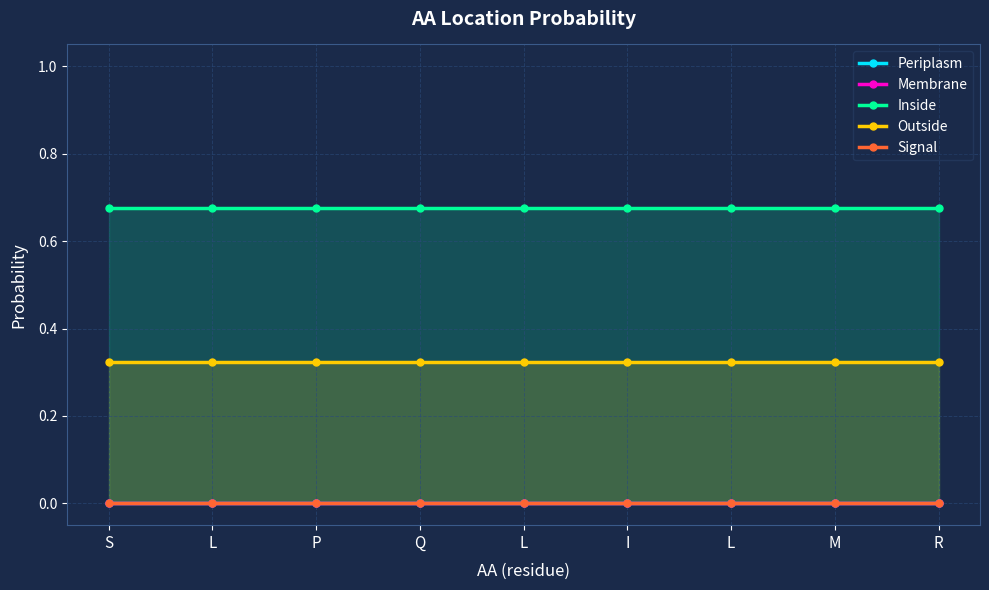

Reading left to right, list all the values displayed in this chart.

Periplasm: 0.0	0.0	0.0	0.0	0.0	0.0	0.0	0.0	0.0
Membrane: 0.0	0.0	0.0	0.0	0.0	0.0	0.0	0.0	0.0
Inside: 0.7	0.7	0.7	0.7	0.7	0.7	0.7	0.7	0.7
Outside: 0.3	0.3	0.3	0.3	0.3	0.3	0.3	0.3	0.3
Signal: 0.0	0.0	0.0	0.0	0.0	0.0	0.0	0.0	0.0